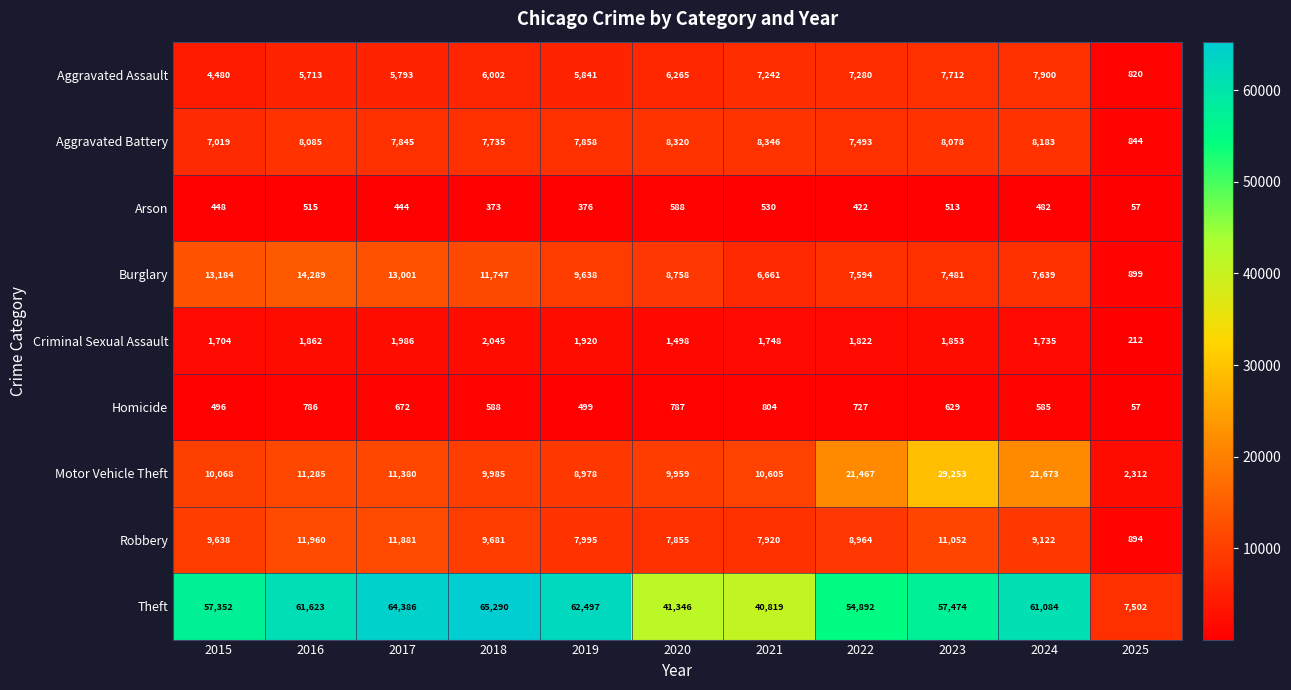

What is the difference between the Aggravated Battery values at 2018 and 2025?

6891